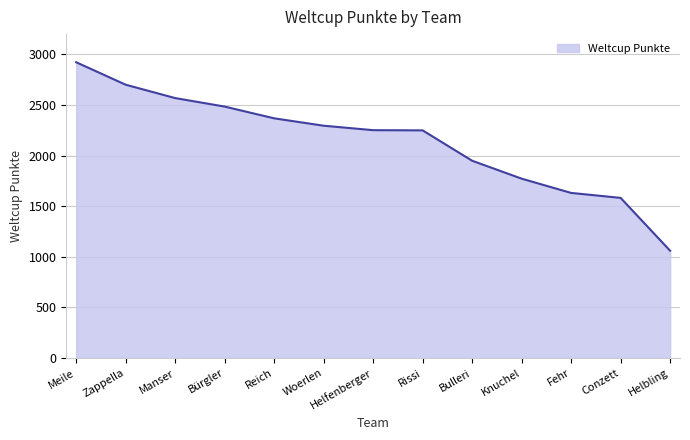

At which category does the chart reach its minimum across all series?

Helbling